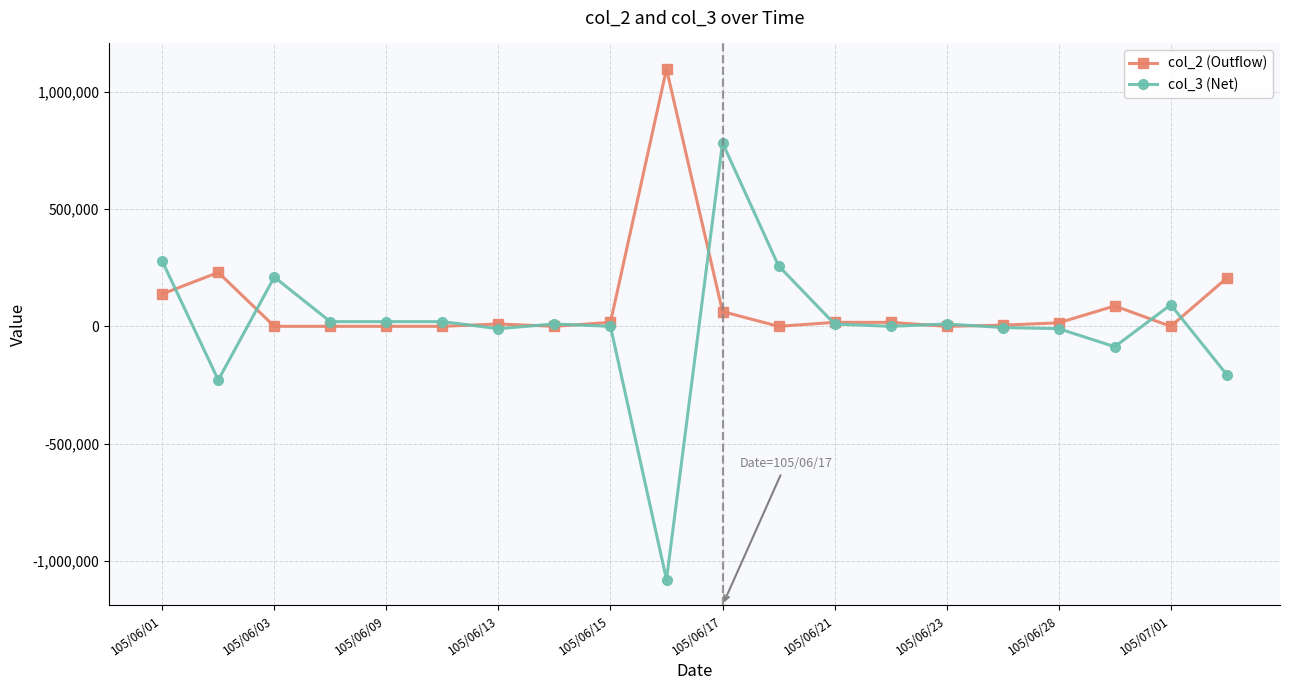

Which series has the largest range (max minus min)?

col_3 (Net)